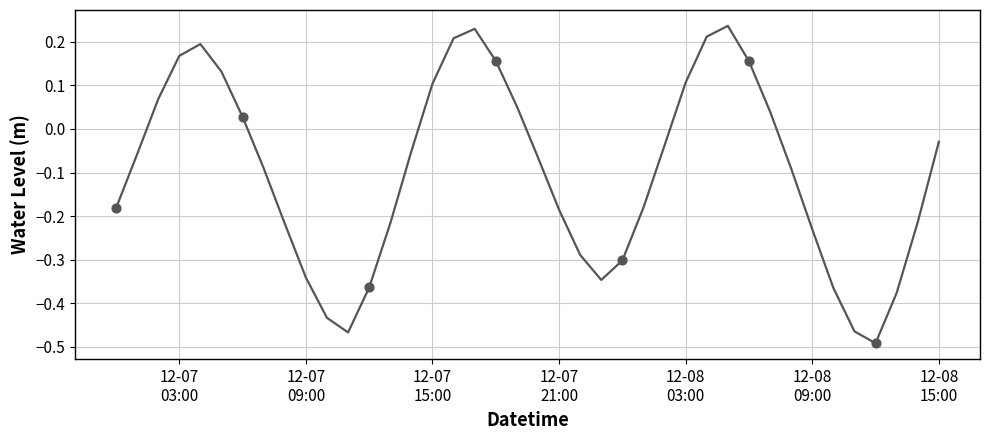

What is the difference between the maximum and minimum values?

0.7